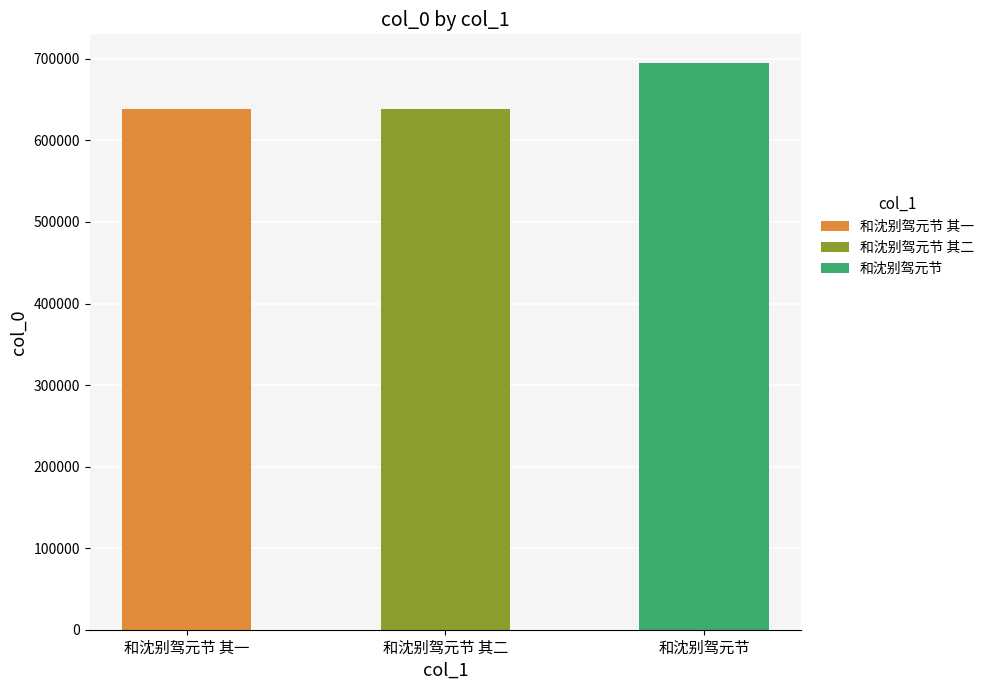

Between 和沈别驾元节 and 和沈别驾元节 其二, which is larger?

和沈别驾元节